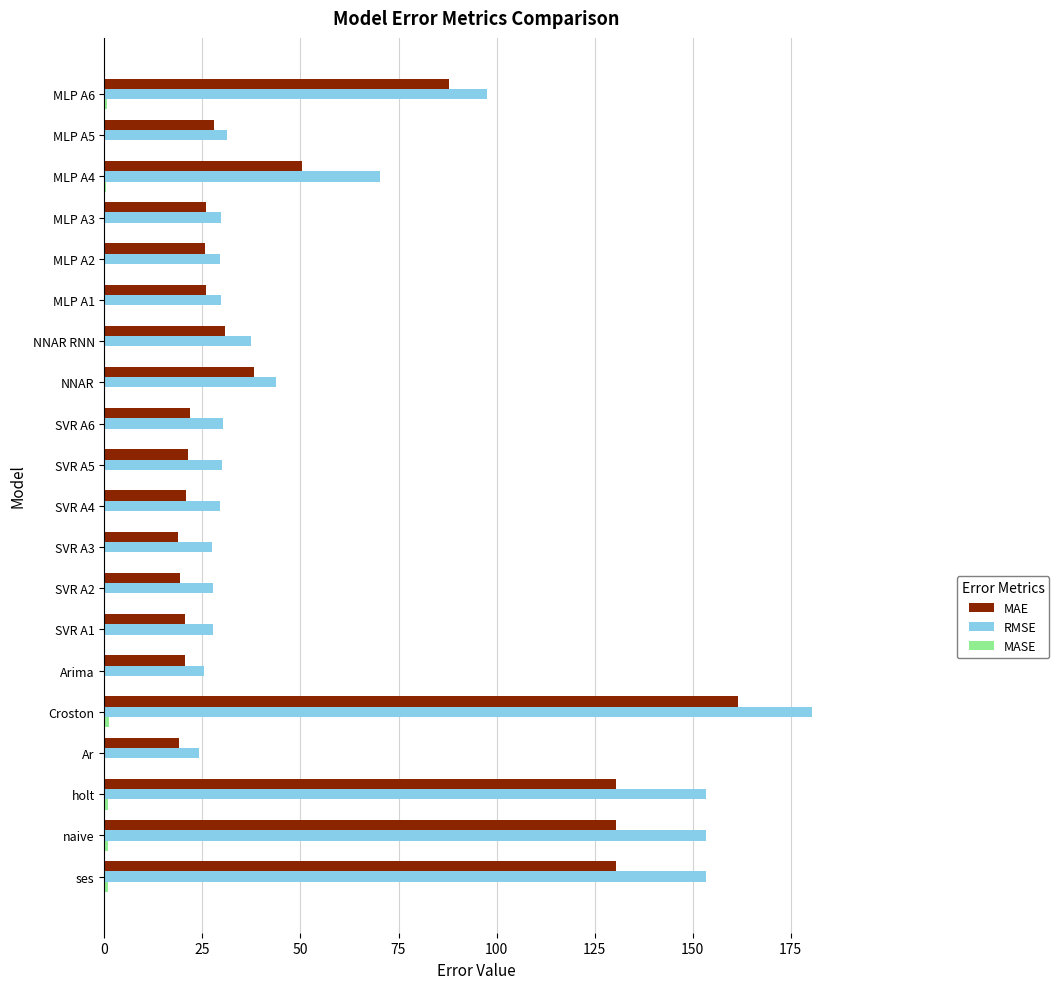

Which series has the widest spread of values?

RMSE